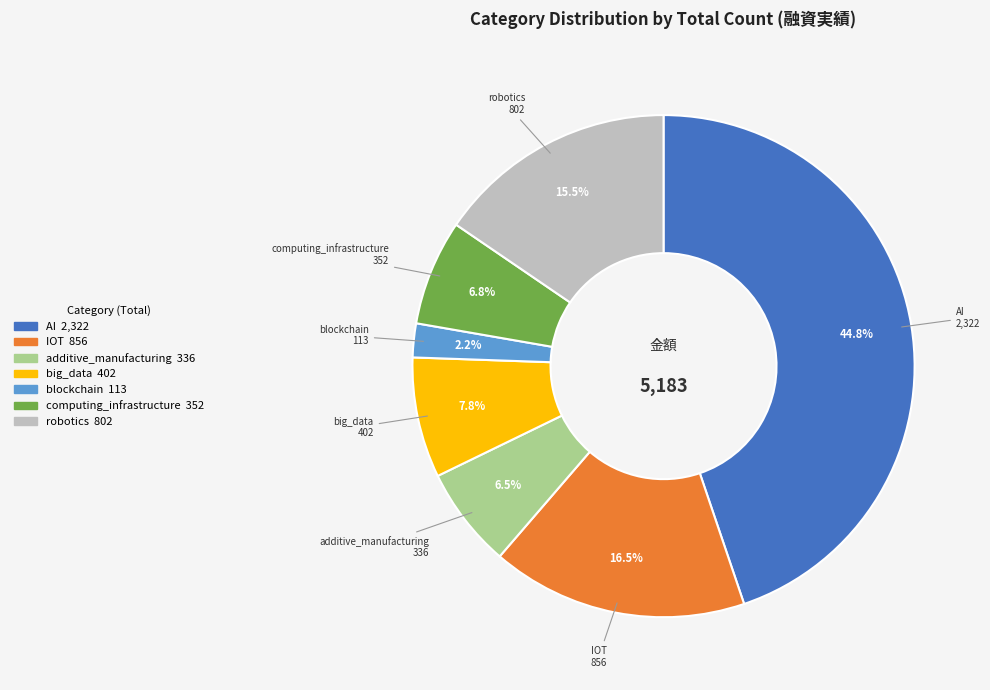

Is there any slice that represents more than half of the pie?

No